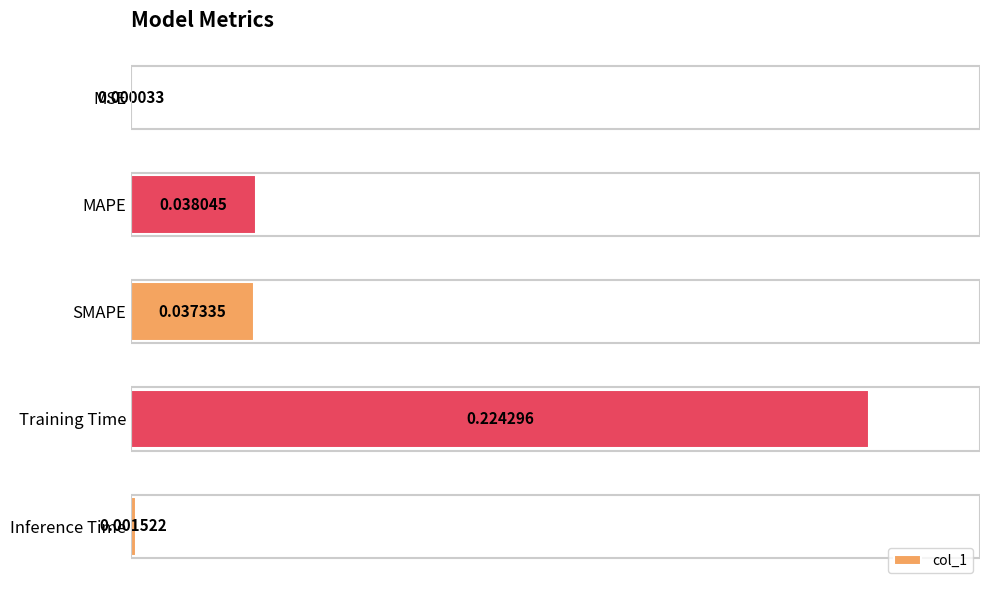

Are the bars horizontal?

Yes